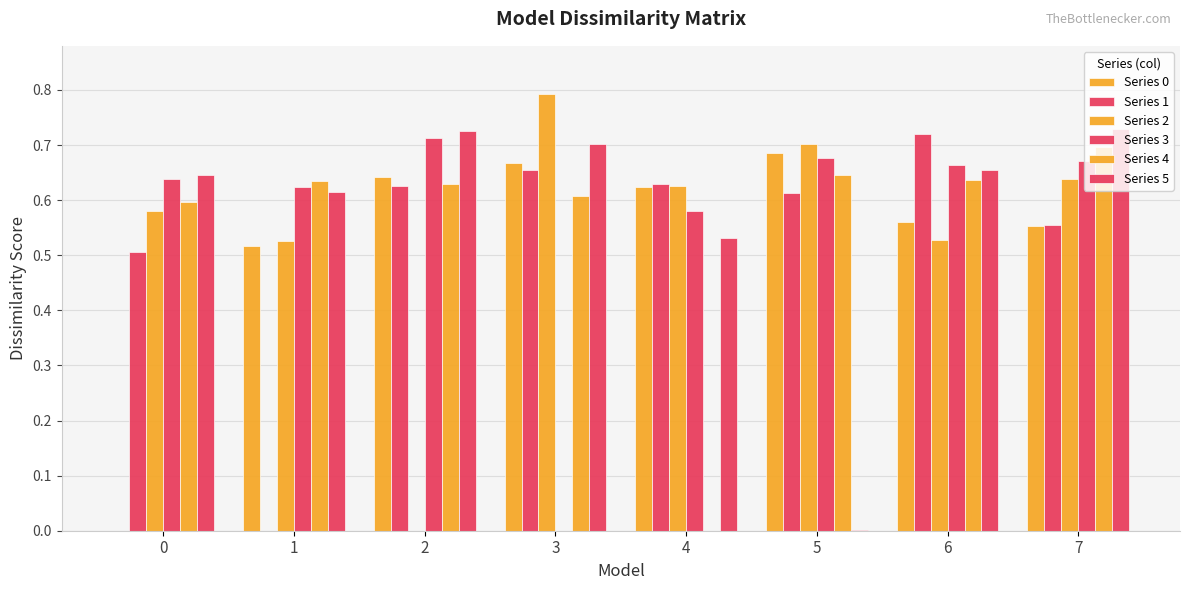

Are the bars horizontal?

No